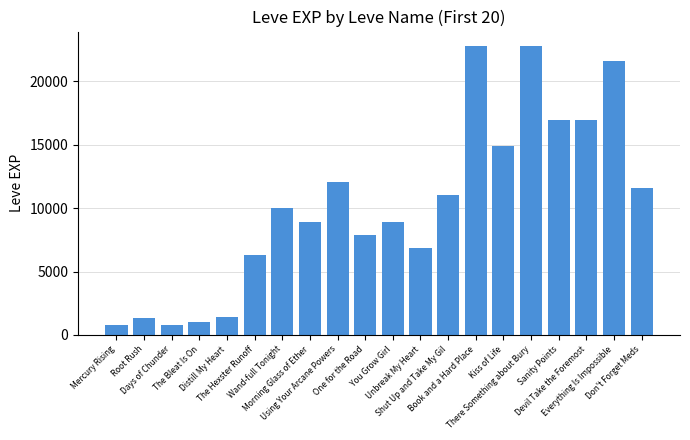

What is the minimum value shown in the chart?

800